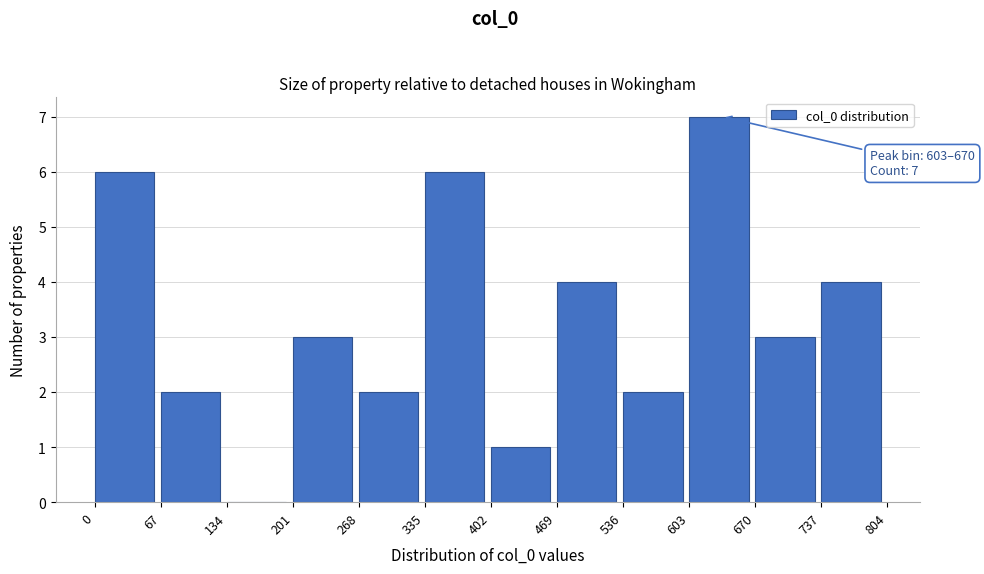

Which range on the x-axis has the tallest bar?

603 to 670